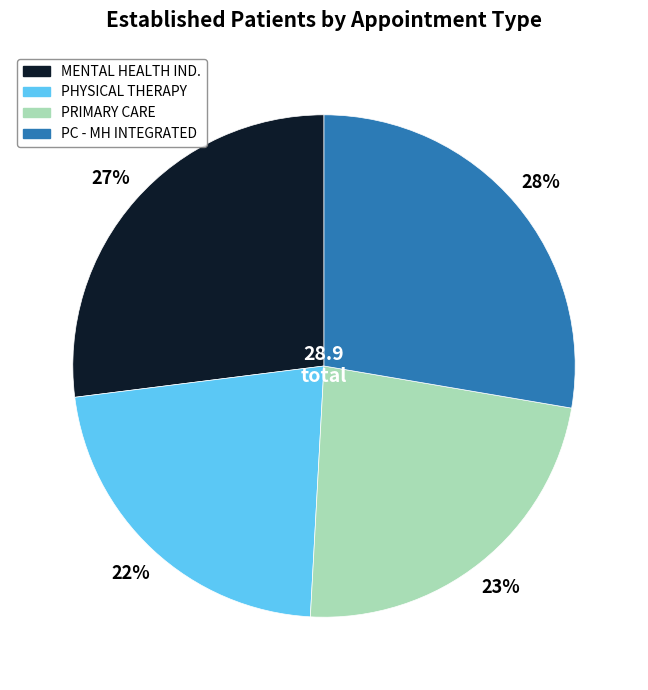

To the nearest percent, what is the difference between the largest and smallest slice percentages?

6%